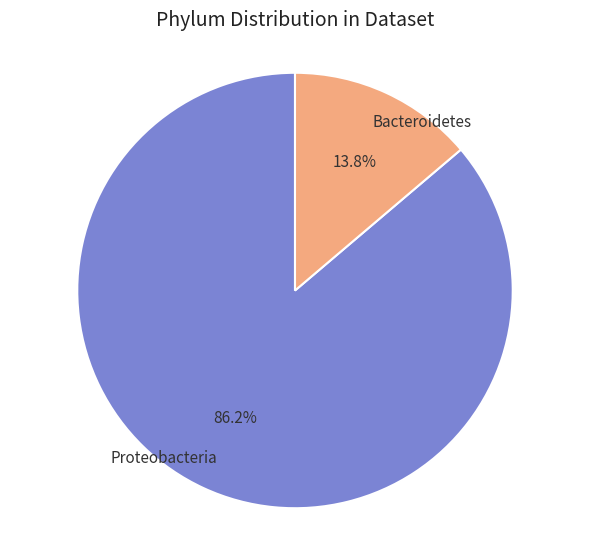

What percentage is NOT represented by Bacteroidetes?

86.2%